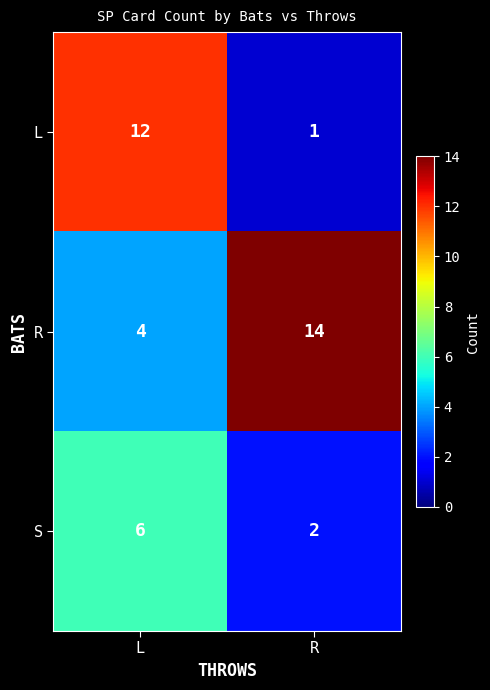

Is it true that R equals 14 at R?

True